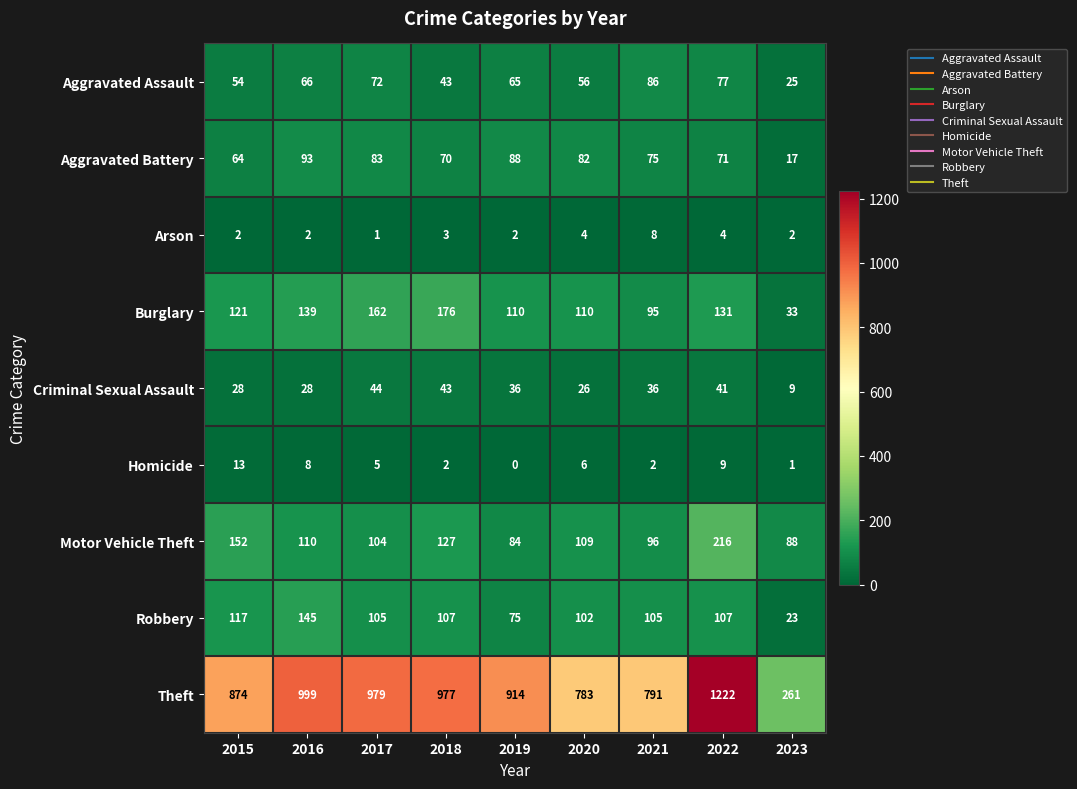

List the series in order of their peak value, highest first.

Theft, Motor Vehicle Theft, Burglary, Robbery, Aggravated Battery, Aggravated Assault, Criminal Sexual Assault, Homicide, Arson